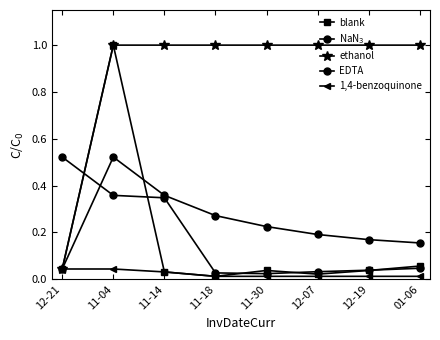

How many lines are shown in the chart?

5